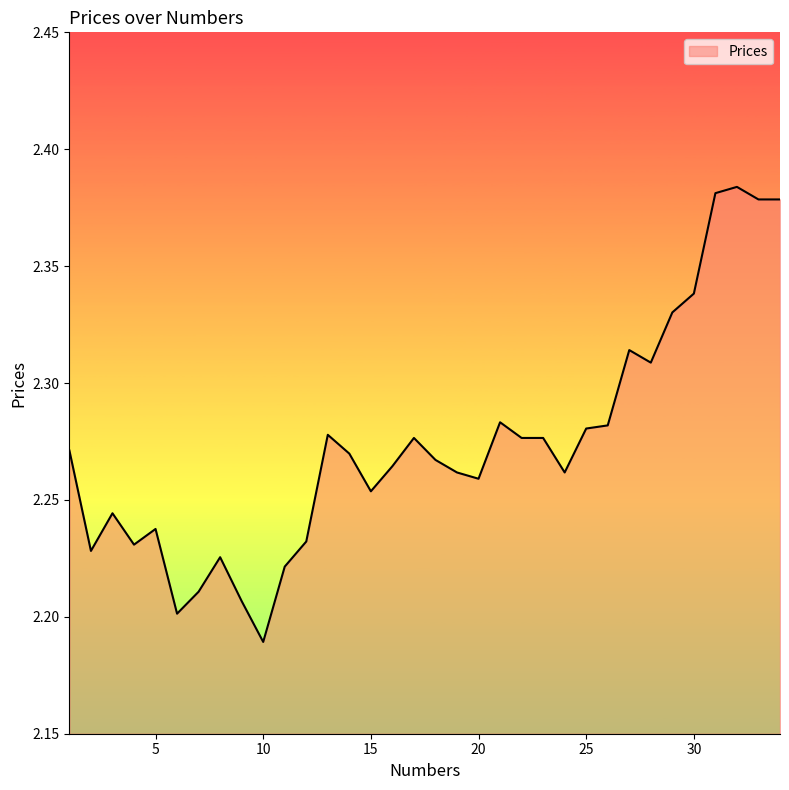

At which label is the value closest to 2?

10